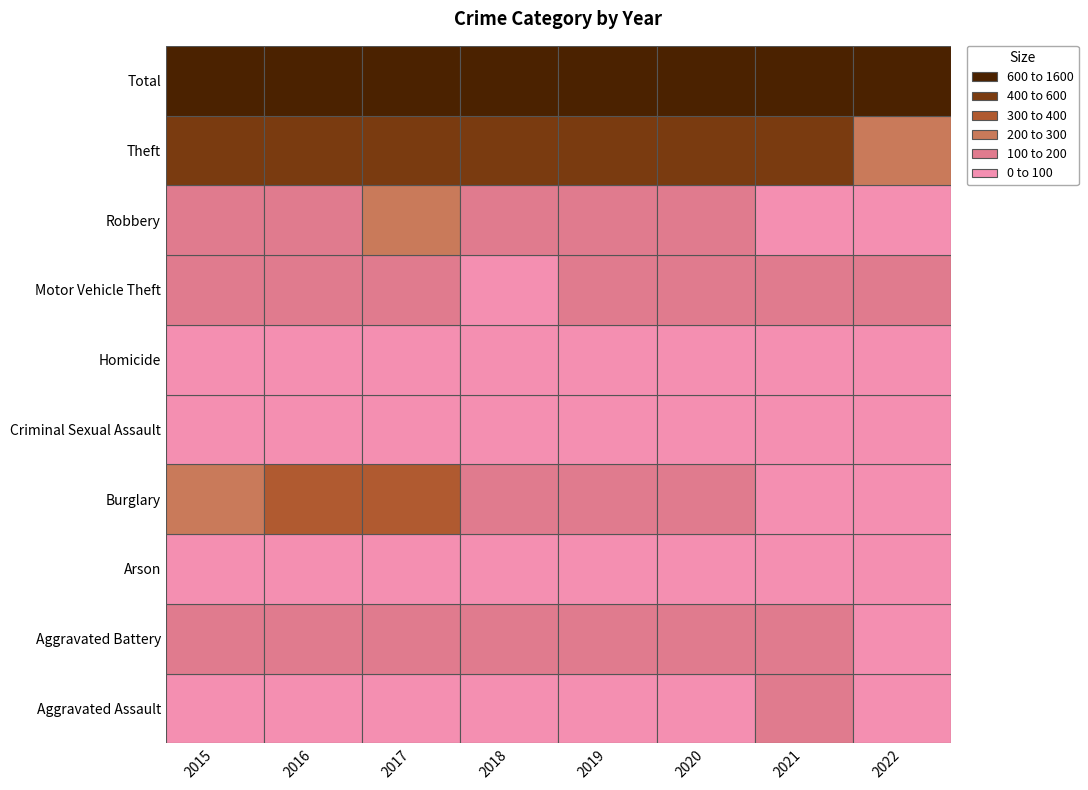

What is the difference between the highest and lowest values at 2015?

1417